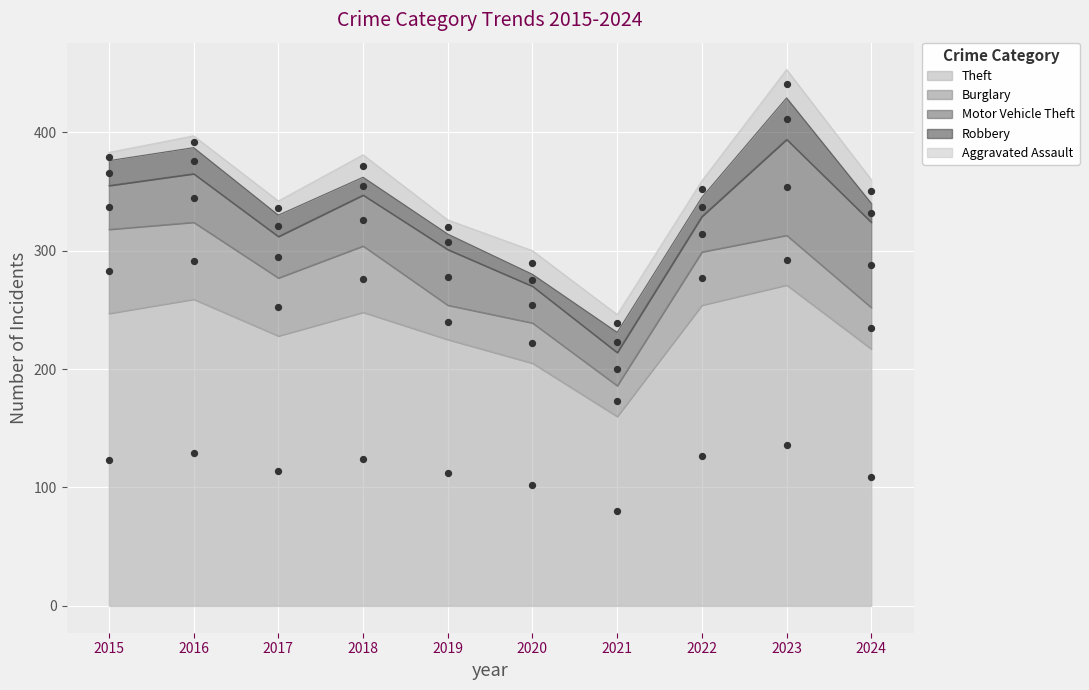

What is the total value across all series at 2019?

326